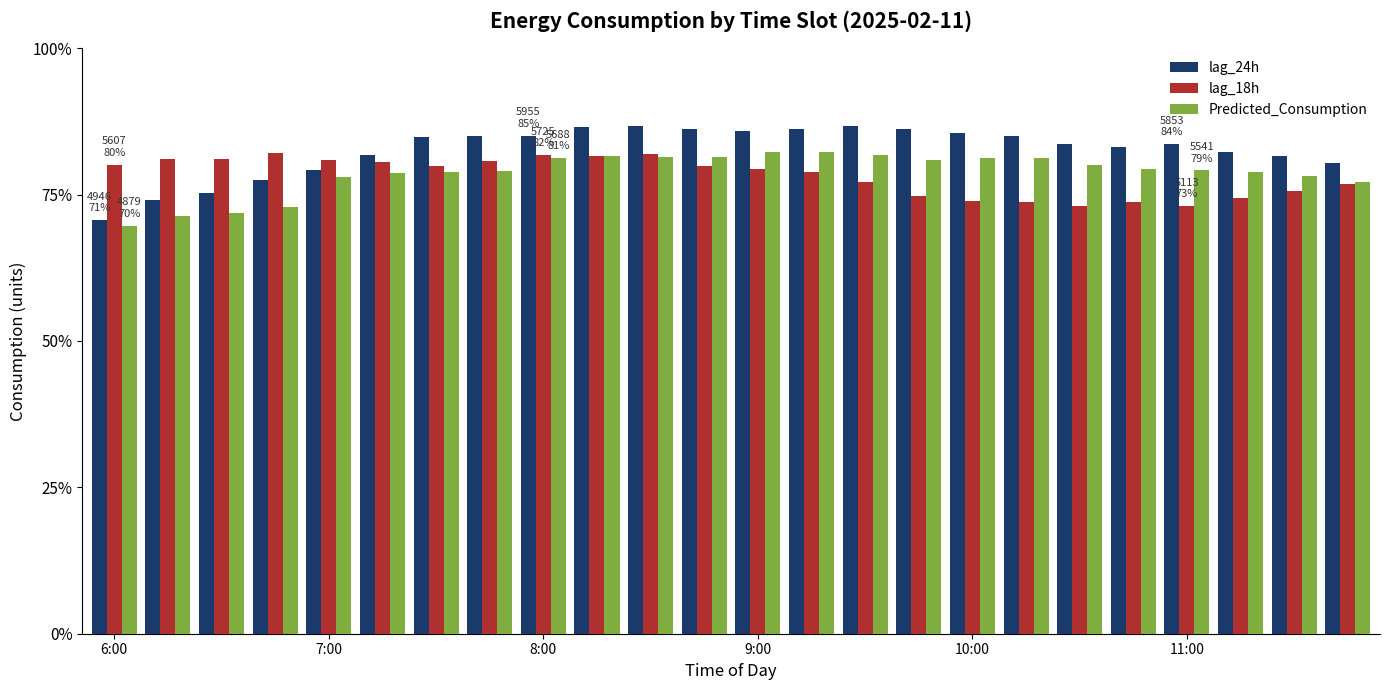

List the series in order of their peak value, highest first.

lag_24h, Predicted_Consumption, lag_18h